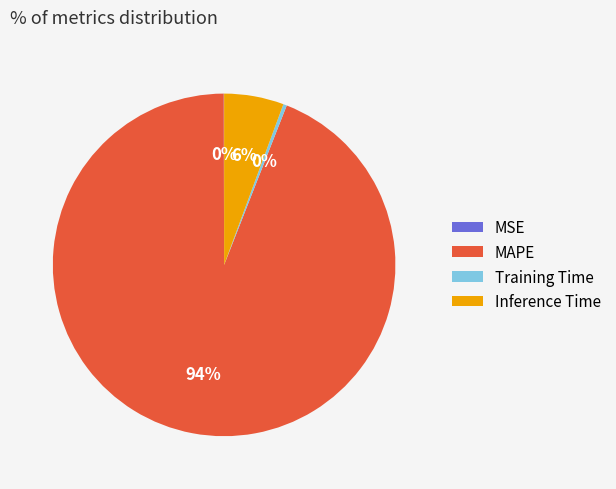

The Training Time slice represents 0% of the pie. True or false?

True